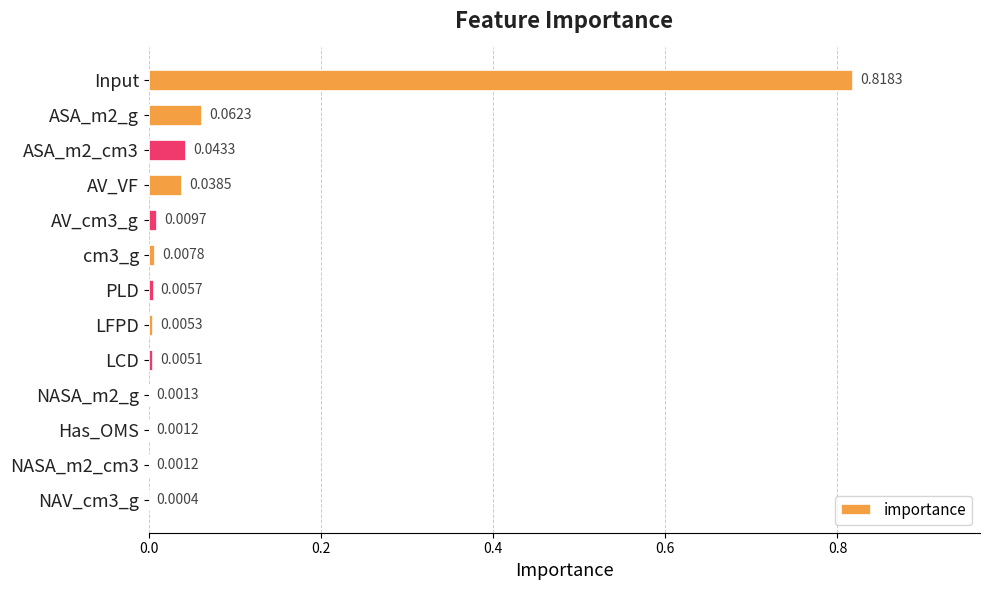

At which label is the value closest to 0?

NAV_cm3_g